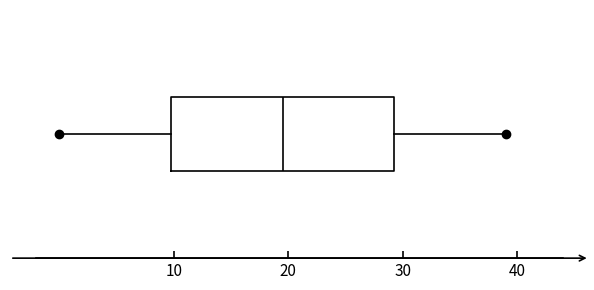

Read this box plot against the x-axis: the position of the median line, the range covered by the box, and the ends of both whiskers. The values are not printed on the chart, so give them approximately, as read against the axis.

median 20, box 10 to 29, whiskers 0 to 39